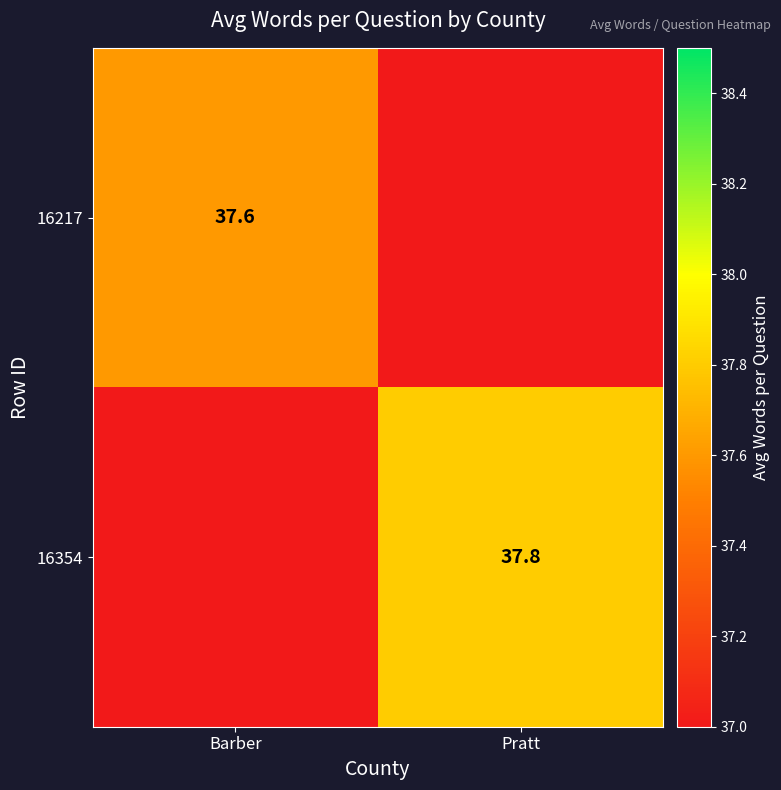

Is it true that 16217 equals 58.6 at Barber?

False